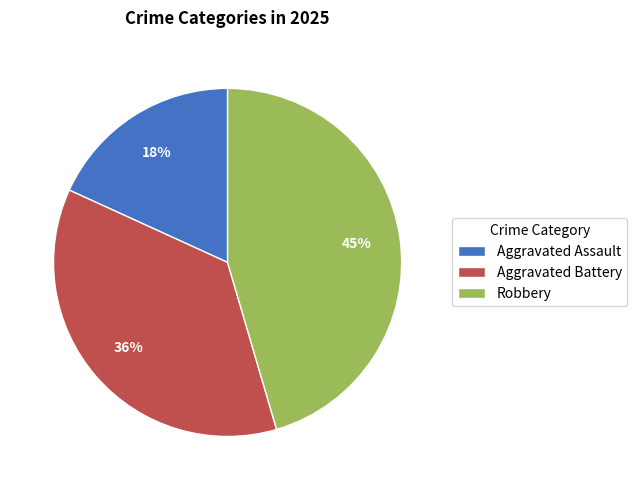

How many segments does this pie chart have?

3